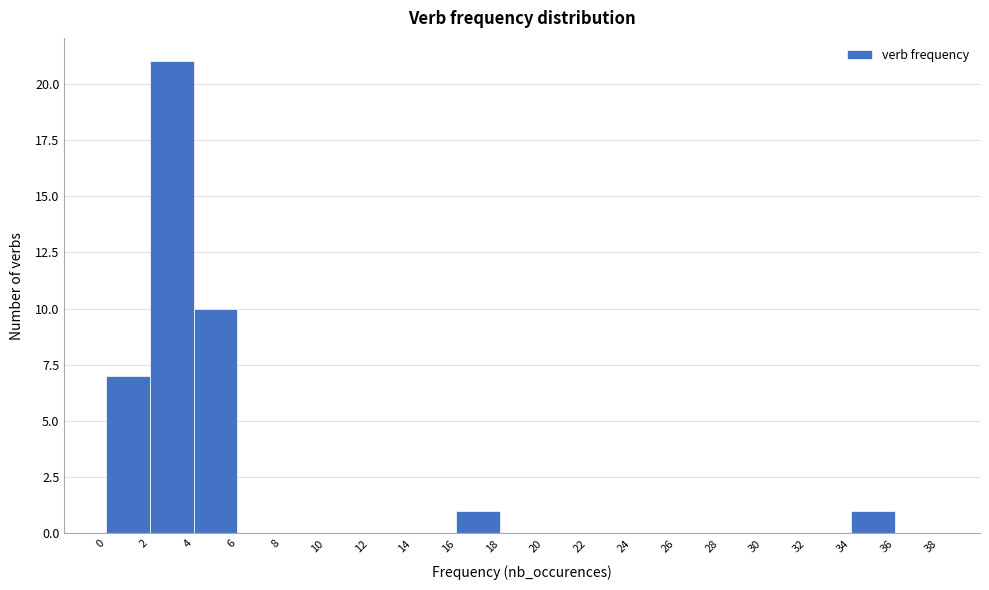

Reading left to right, list every bar in this chart as the range it spans on the x-axis followed by its height. The values are not printed on the chart, so give them approximately, as read against the axis.

0 to 2: 7
2 to 4: 21
4 to 6: 10
6 to 8: 0
8 to 10: 0
10 to 12: 0
12 to 14: 0
14 to 16: 0
16 to 18: 1
18 to 20: 0
20 to 22: 0
22 to 24: 0
24 to 26: 0
26 to 28: 0
28 to 30: 0
30 to 32: 0
32 to 34: 0
34 to 36: 1
36 to 38: 0